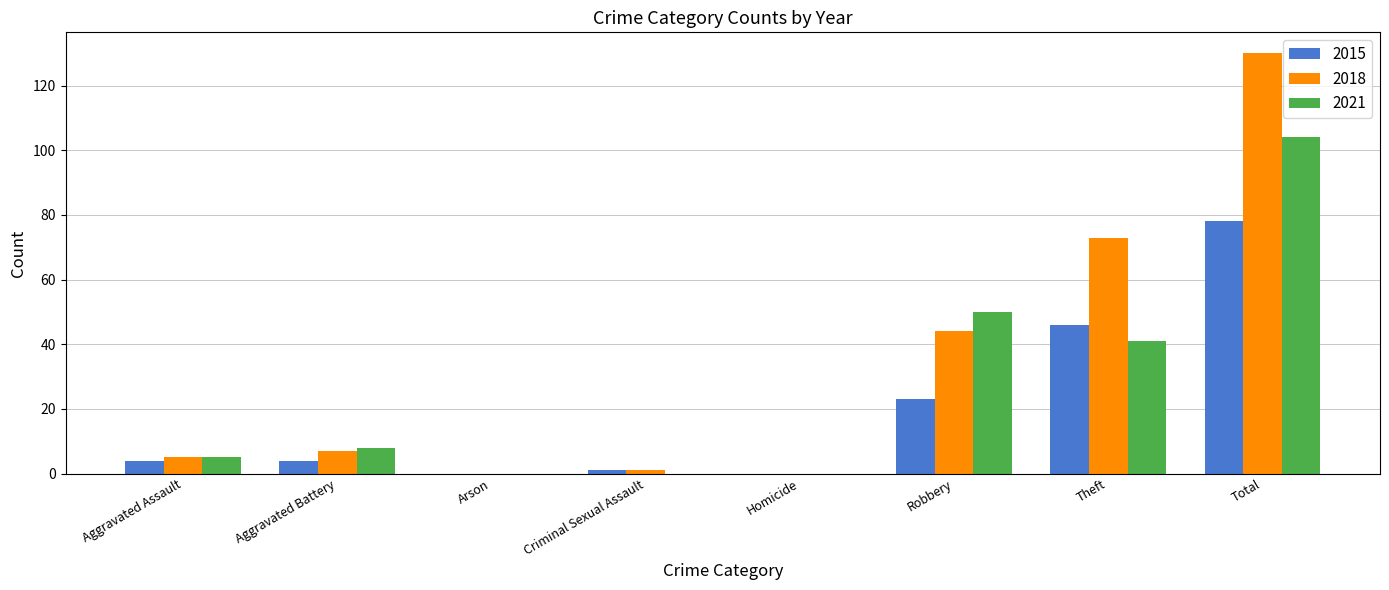

How many distinct data groups are displayed?

3